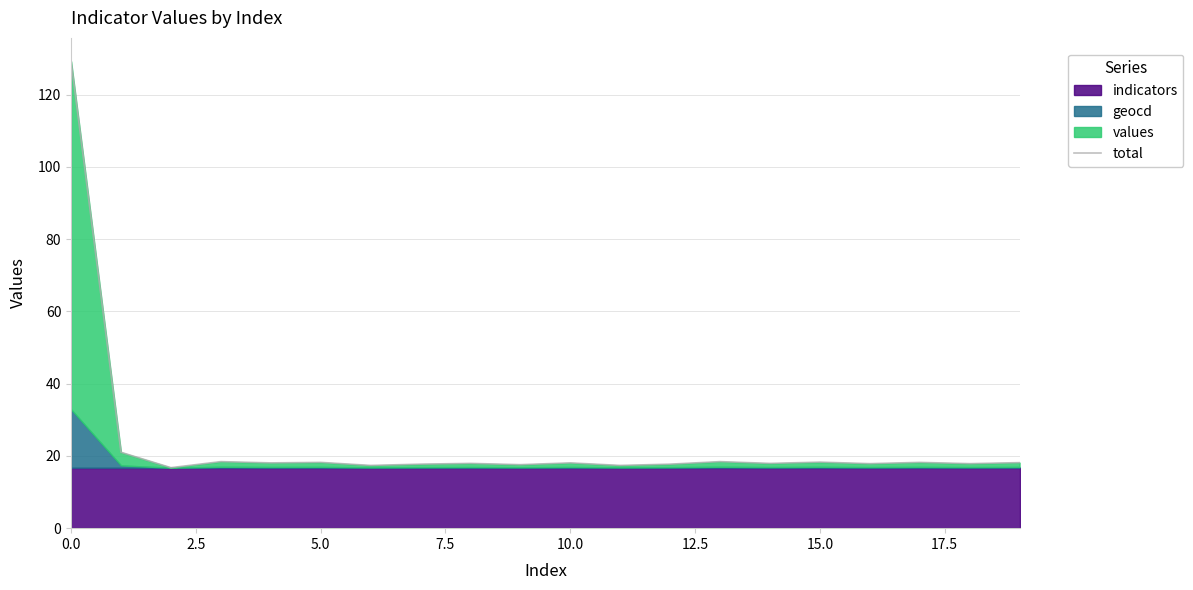

Does the chart display data point markers on the line(s)?

No